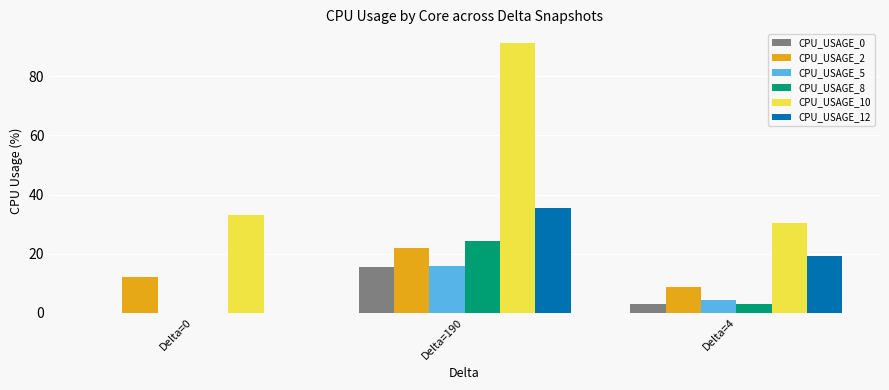

Reading left to right, list all the values displayed in this chart.

CPU_USAGE_0: Delta=0=0.0	Delta=190=15.5	Delta=4=3.1
CPU_USAGE_2: Delta=0=12.2	Delta=190=21.9	Delta=4=8.6
CPU_USAGE_5: Delta=0=0.0	Delta=190=15.7	Delta=4=4.4
CPU_USAGE_8: Delta=0=0.0	Delta=190=24.4	Delta=4=2.9
CPU_USAGE_10: Delta=0=33.0	Delta=190=91.4	Delta=4=30.2
CPU_USAGE_12: Delta=0=0.0	Delta=190=35.5	Delta=4=19.2